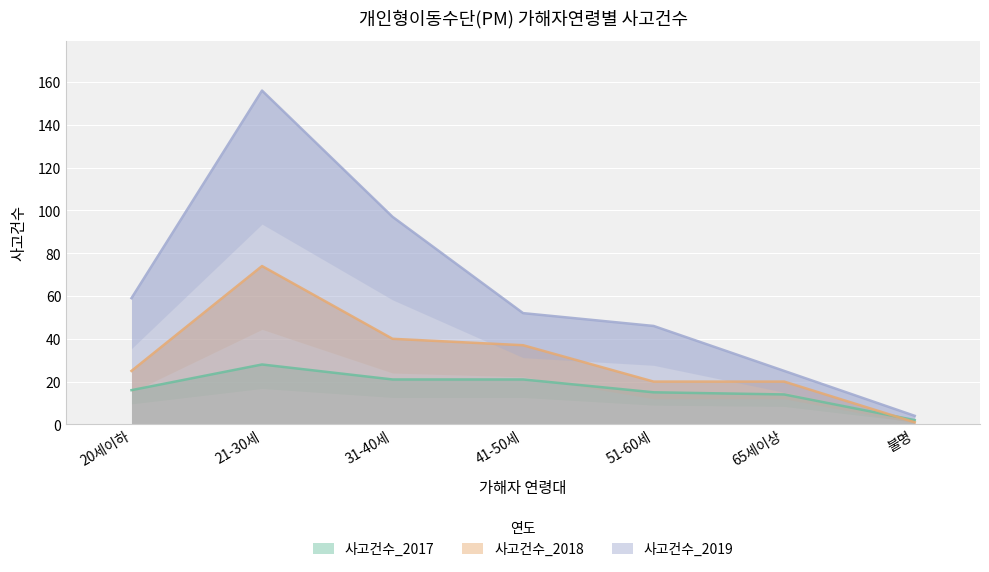

At which label is 사고건수_2017 closest to 15?

51-60세